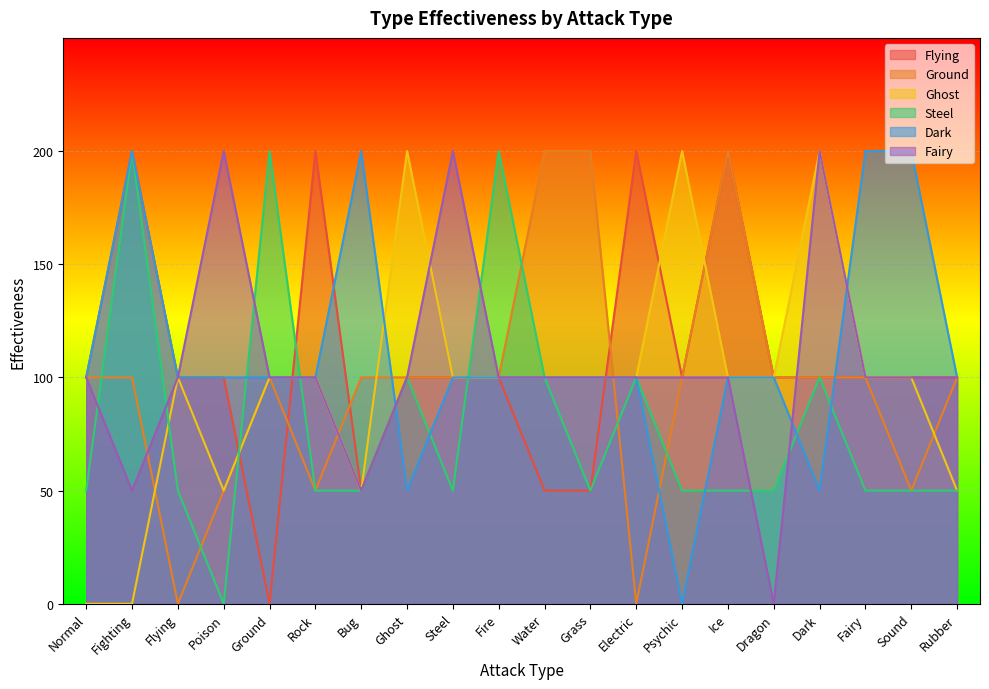

What are all the series names shown in the legend?

Flying, Ground, Ghost, Steel, Dark, Fairy